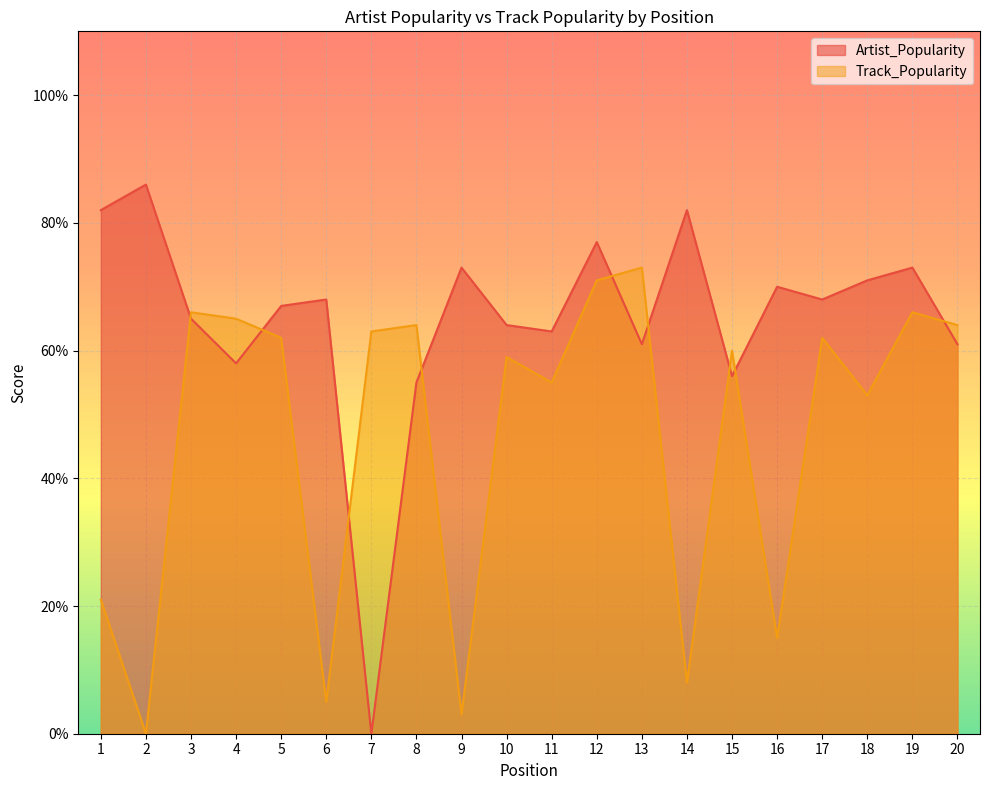

Which series changed the most between 11 and 13?

Track_Popularity